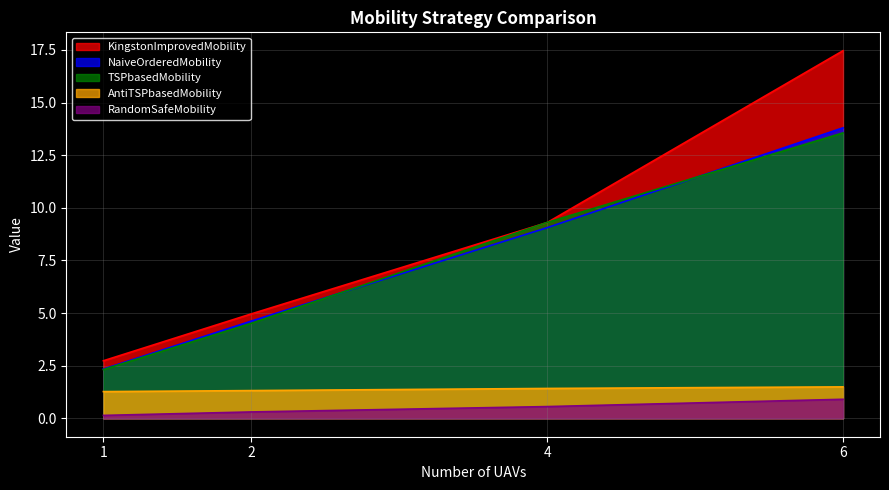

Rank the series at 1 from lowest to highest value.

RandomSafeMobility, AntiTSPbasedMobility, TSPbasedMobility, NaiveOrderedMobility, KingstonImprovedMobility